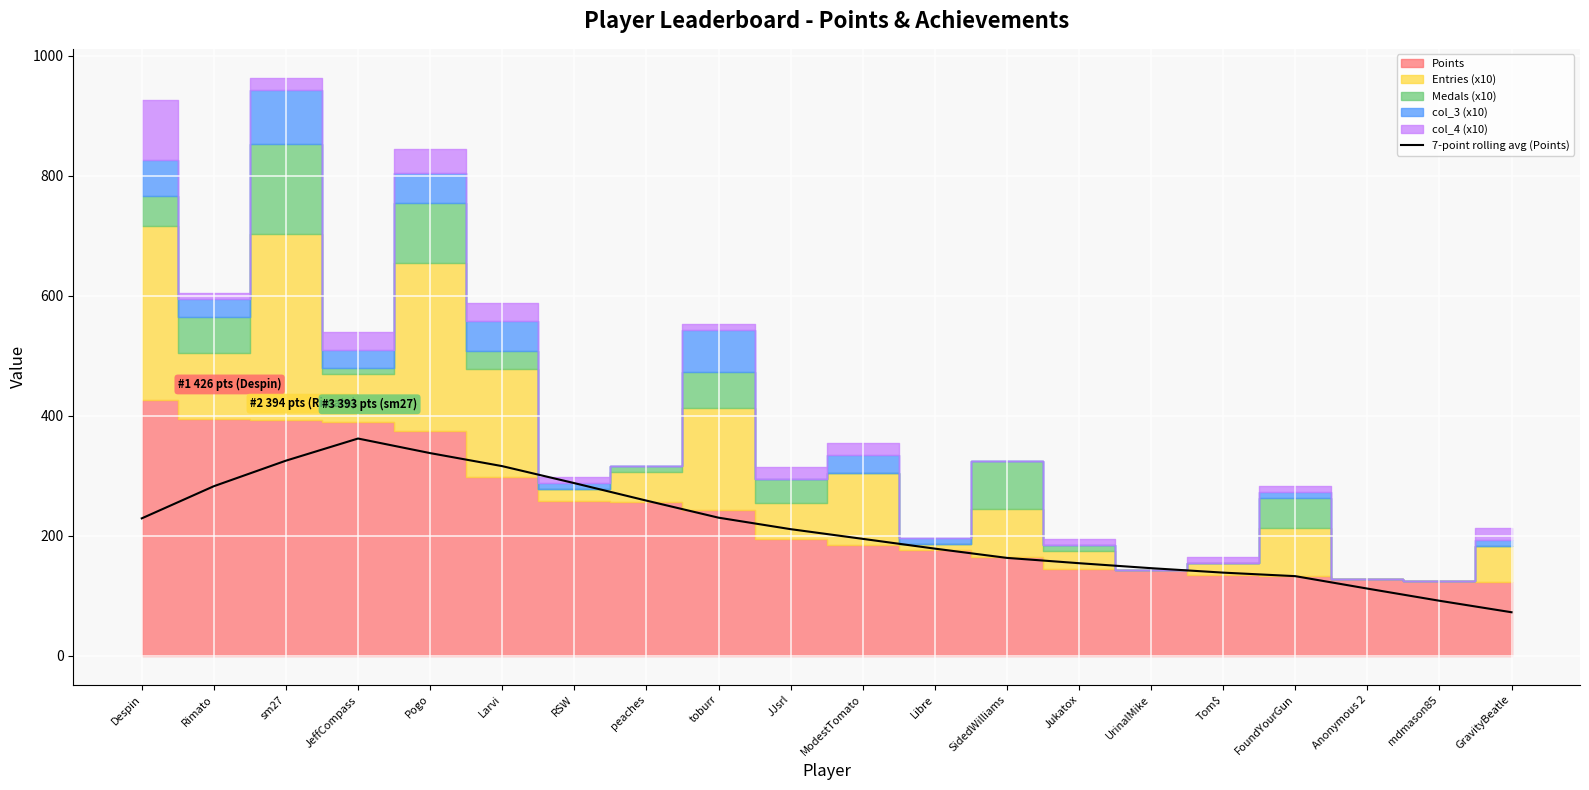

What is the approximate value at sm27?

325.0